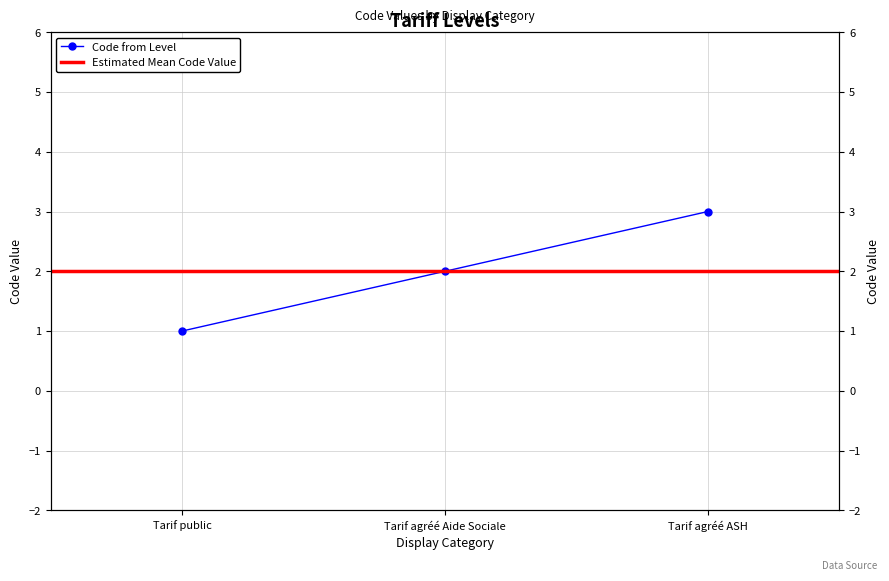

Is this an area chart (filled region under the line)?

No